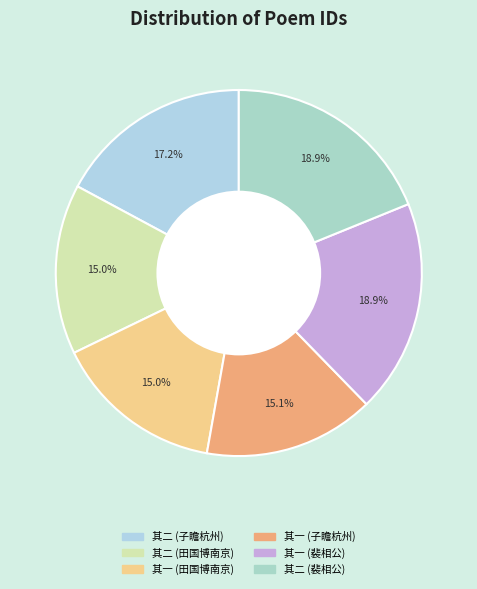

Which slice is the largest?

酬裴相公见寄二绝 其二